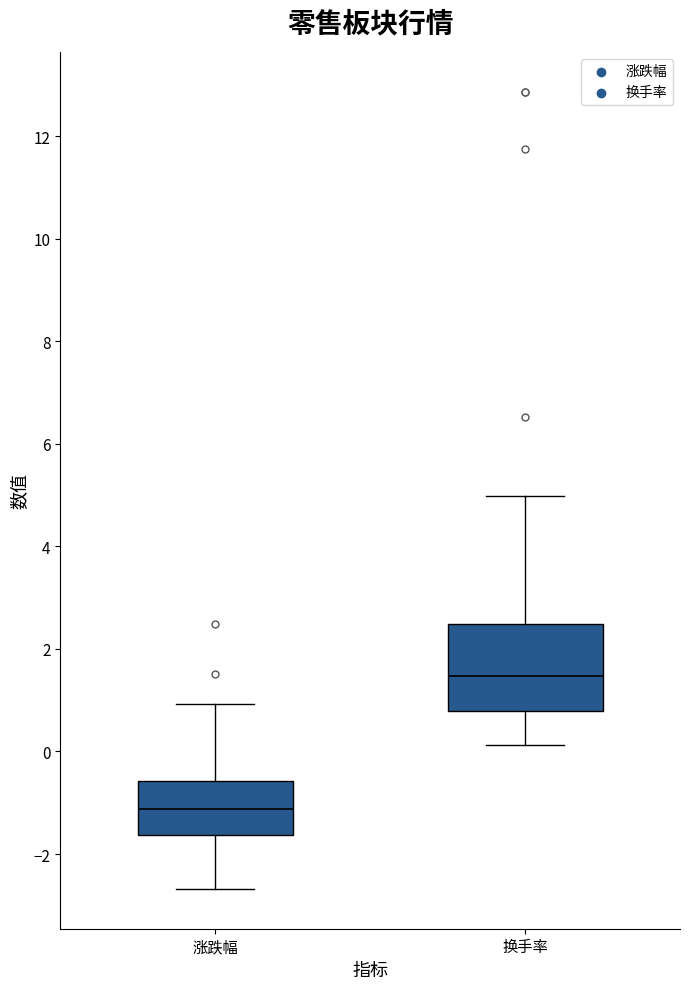

Reading left to right, read every box against the y-axis: the position of its median line, the range the box covers, and the ends of its whiskers. The values are not printed on the chart, so give them approximately, as read against the axis.

涨跌幅: median -1.2, box -1.6 to -0.6, whiskers -2.6 to 1.0
换手率: median 1.4, box 0.8 to 2.4, whiskers 0.2 to 5.0